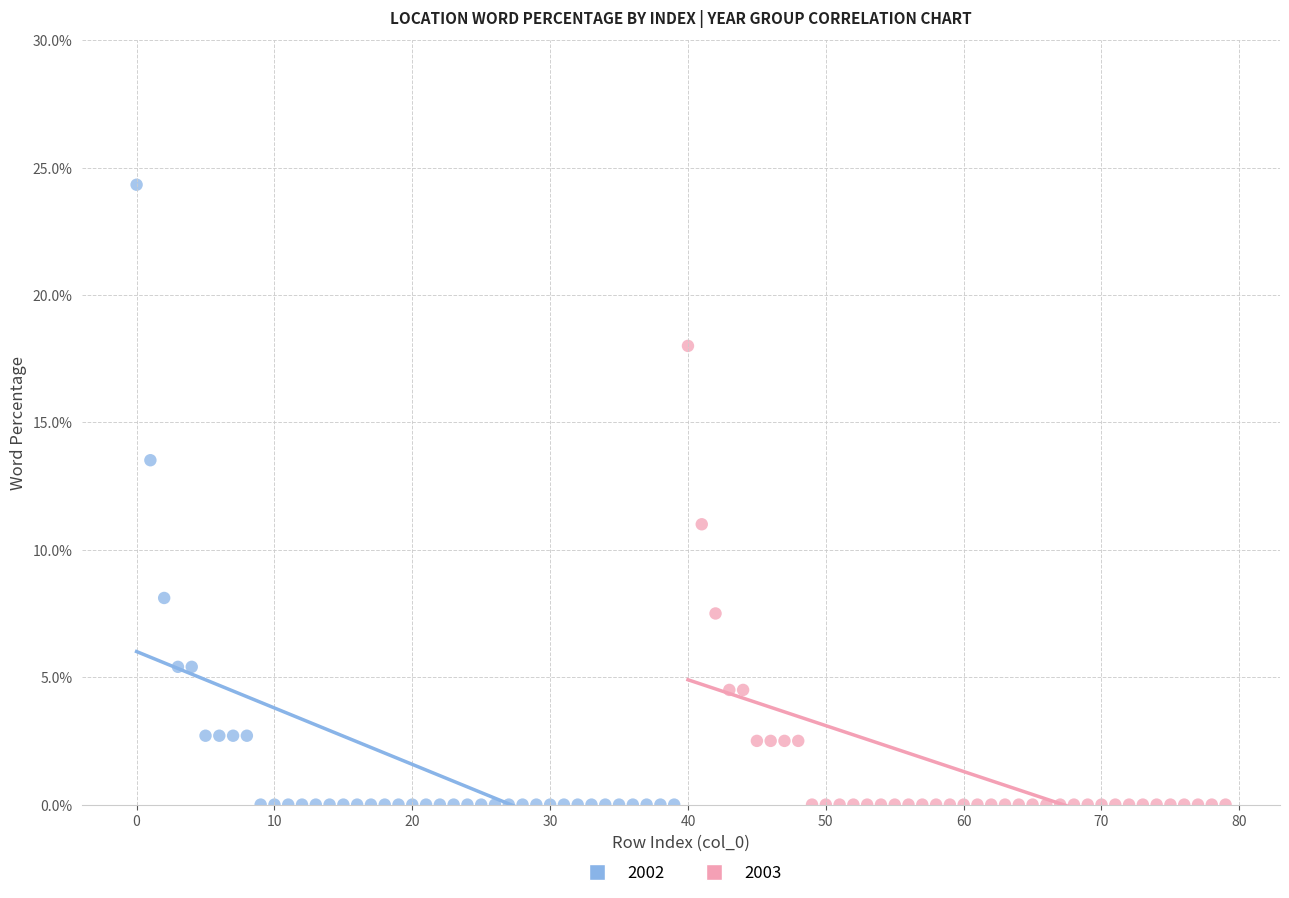

Which series contains the highest Y value?

2002